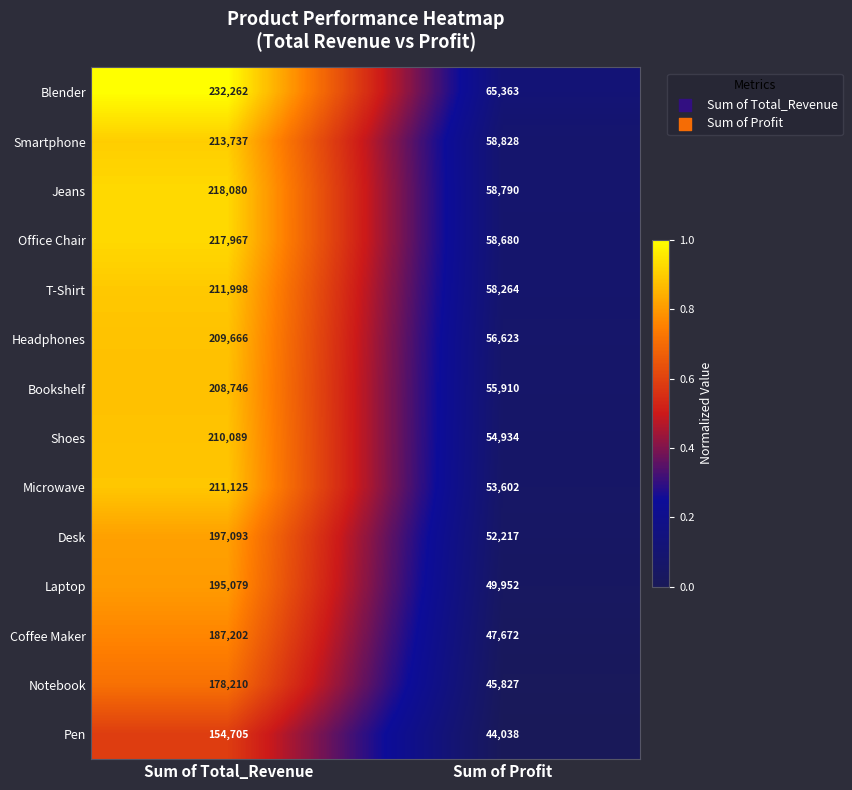

Reading left to right, transcribe all the data shown in this chart.

Blender: 232262	65363
Smartphone: 213737	58828
Jeans: 218080	58790
Office Chair: 217967	58680
T-Shirt: 211998	58264
Headphones: 209666	56623
Bookshelf: 208746	55910
Shoes: 210089	54934
Microwave: 211125	53602
Desk: 197093	52217
Laptop: 195079	49952
Coffee Maker: 187202	47672
Notebook: 178210	45827
Pen: 154705	44038